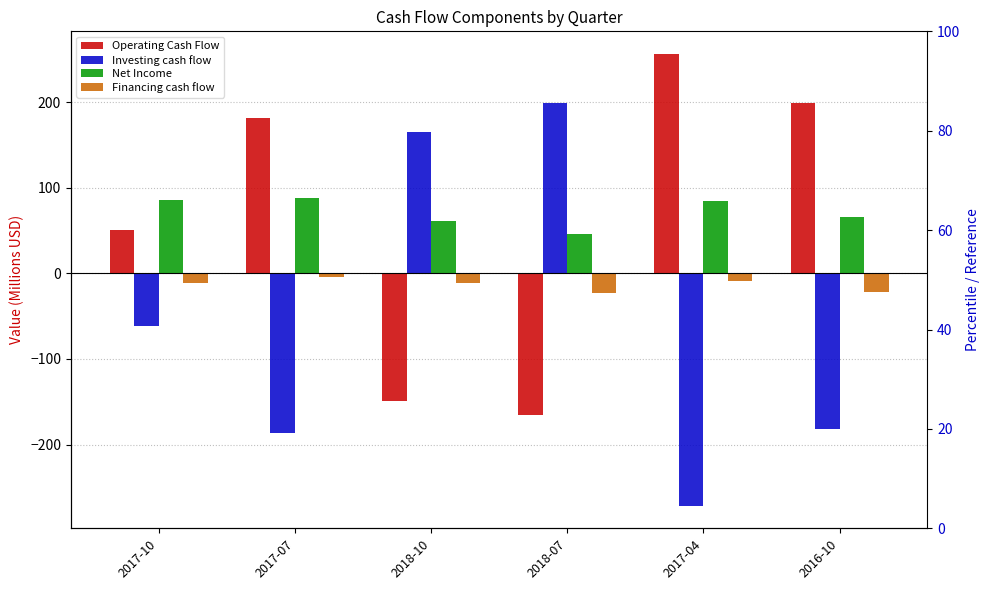

What is the spread (max minus min) of values at 2017-10?

148.1